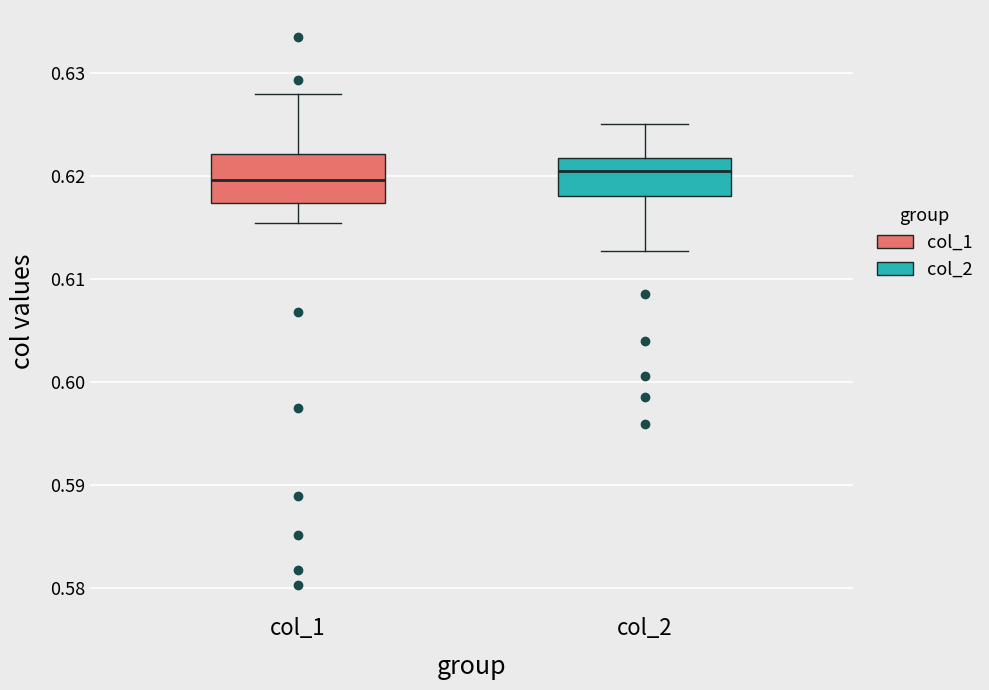

Where does the lower whisker of the box for col_2 end on the y-axis? The values are not printed on the chart, so give them approximately, as read against the axis.

0.613